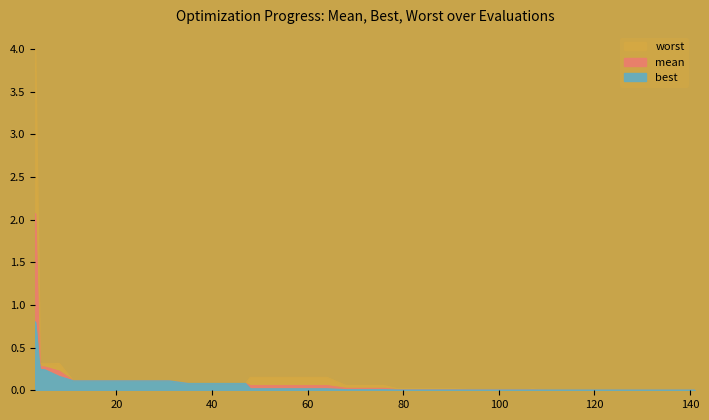

At how many categories does at least one series exceed 3?

1